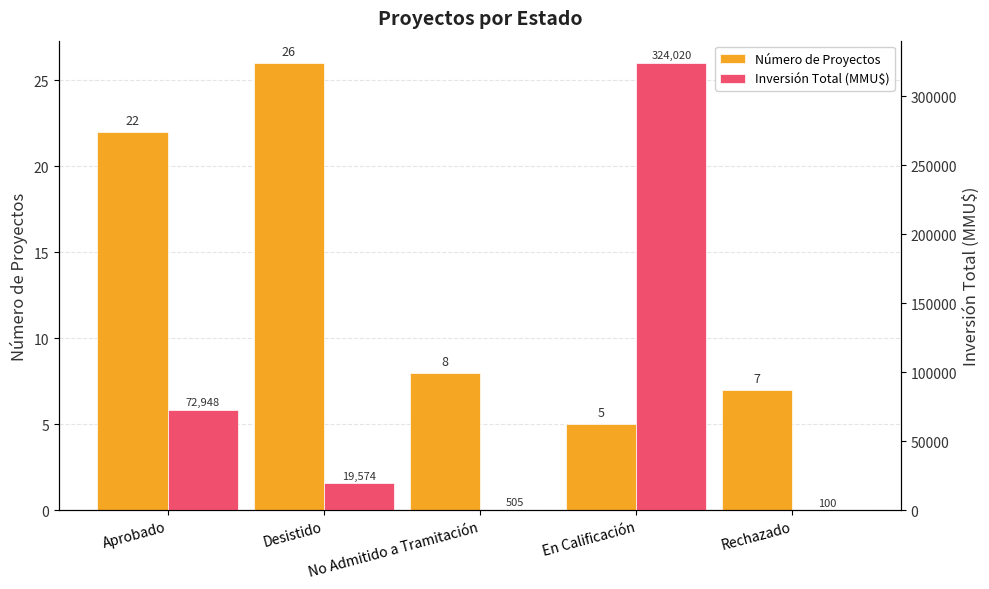

Between Aprobado and Rechazado, which series saw the biggest shift?

Inversión Total (MMU$)